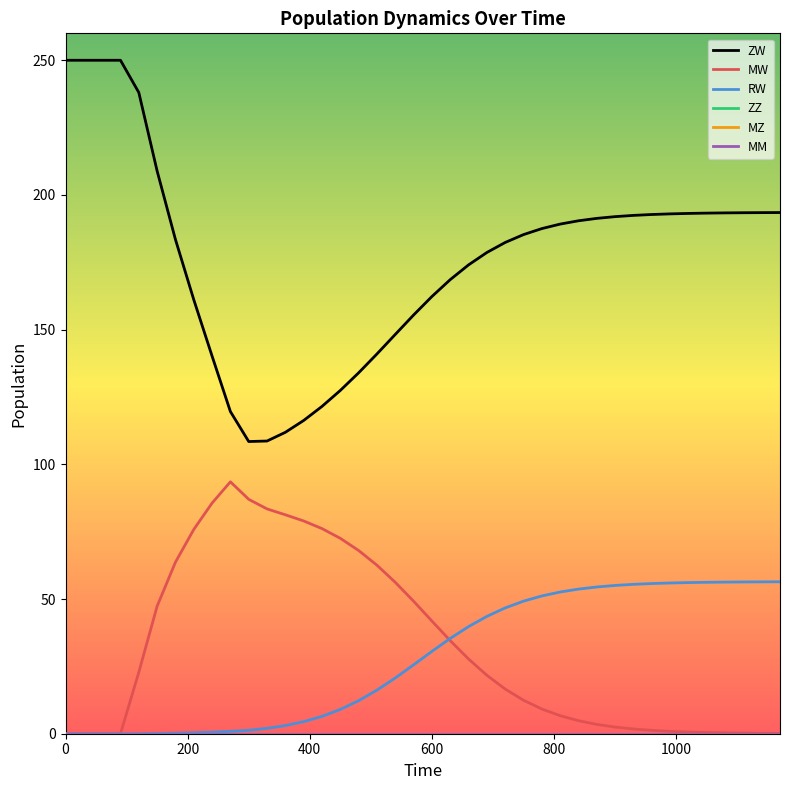

True or false: MZ and RW cross at least once.

False